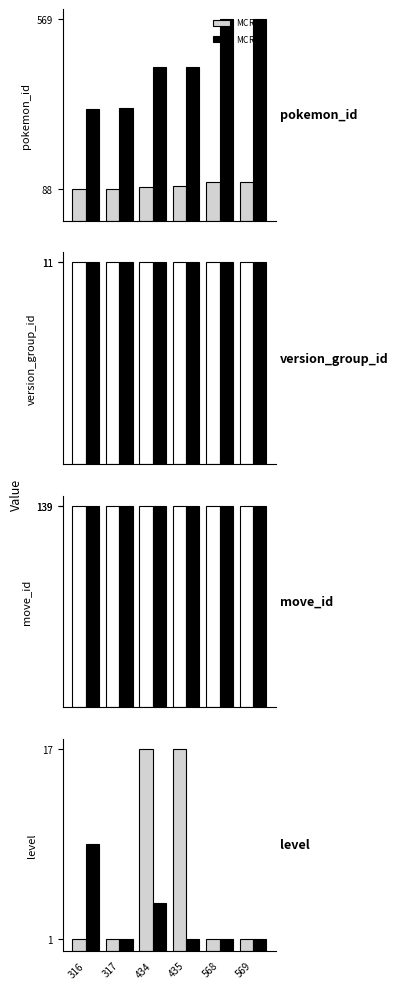

Reading left to right, what are all the values shown in this chart?

MCR$_N$$_c$: 1	1	17	17	1	1
MCR$_s$$_T$$_n$: 9	1	4	1	1	1